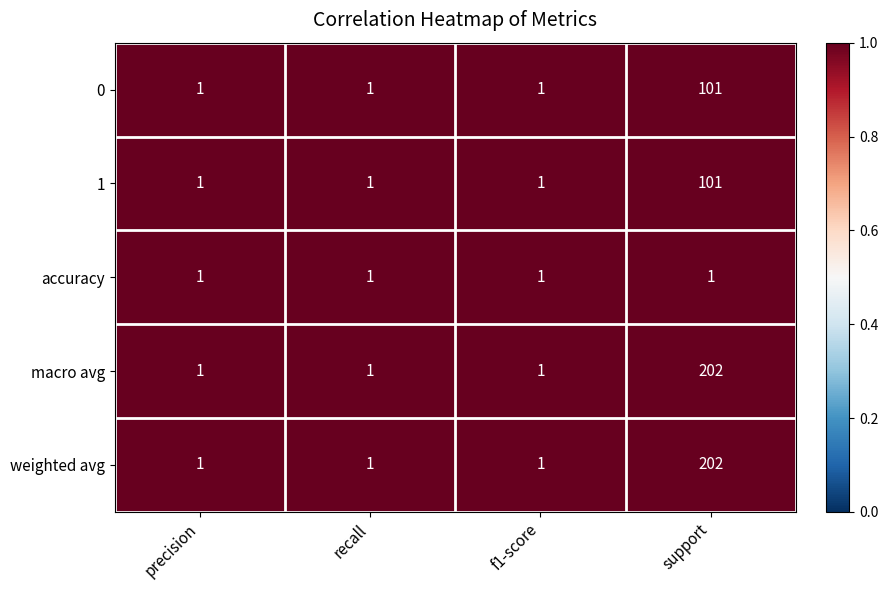

Reading right to left, extract all data points from this chart.

0: support=101	f1-score=1	recall=1	precision=1
1: support=101	f1-score=1	recall=1	precision=1
accuracy: support=1	f1-score=1	recall=1	precision=1
macro avg: support=202	f1-score=1	recall=1	precision=1
weighted avg: support=202	f1-score=1	recall=1	precision=1